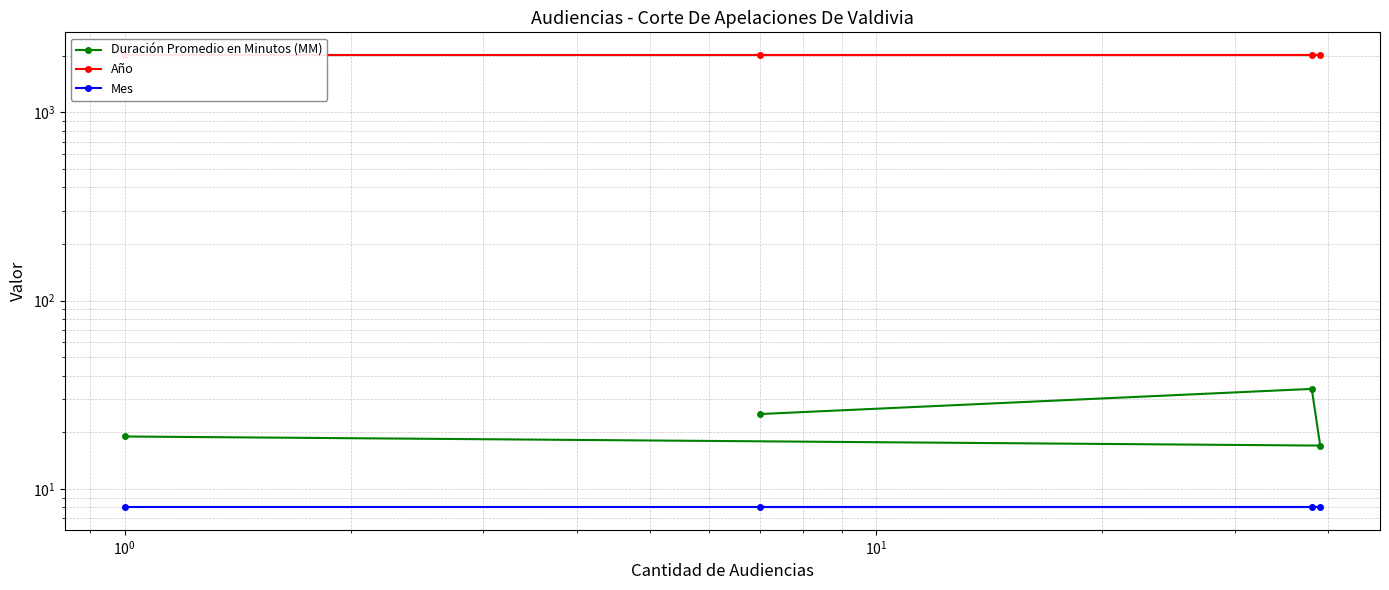

The Año series shows 2935 at $\mathdefault{10^{-1}}$. True or false?

False